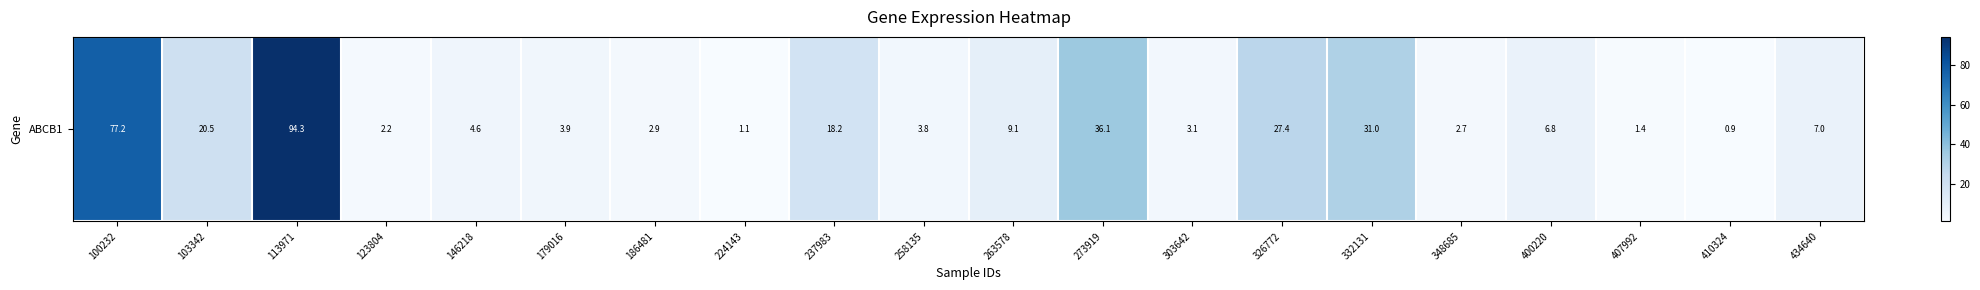

Count the number of categories in the chart.

20